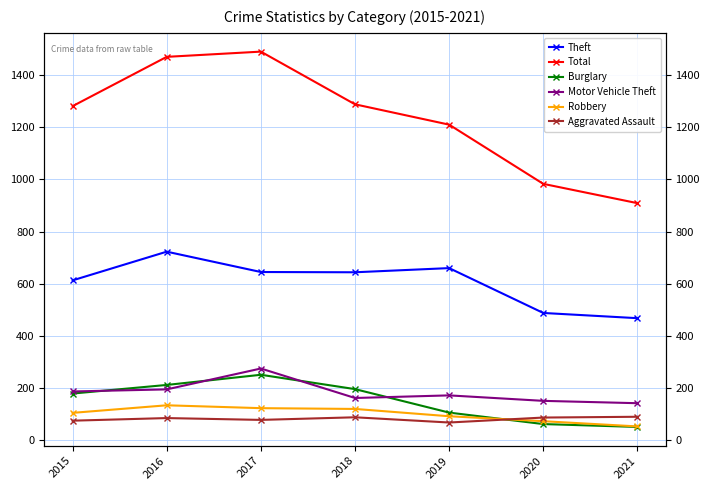

How many interior local peaks does the Aggravated Assault series have?

2